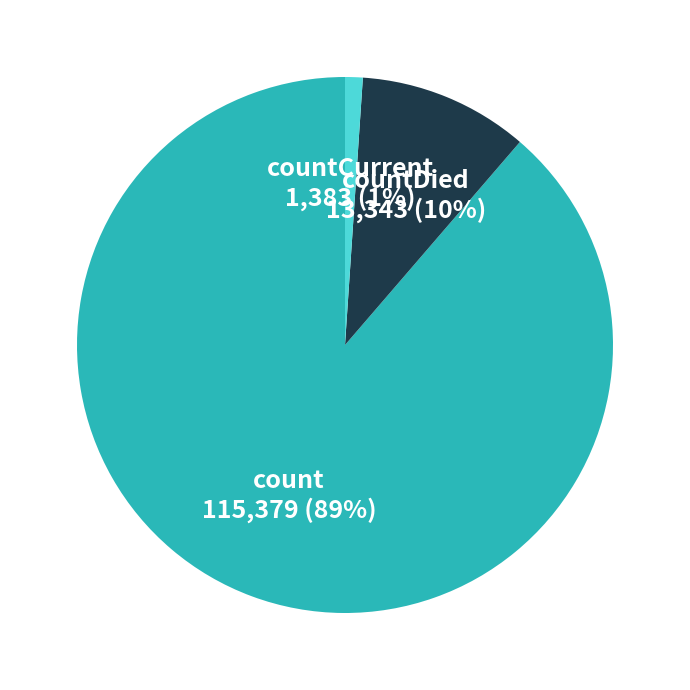

Does any single category account for the majority?

Yes